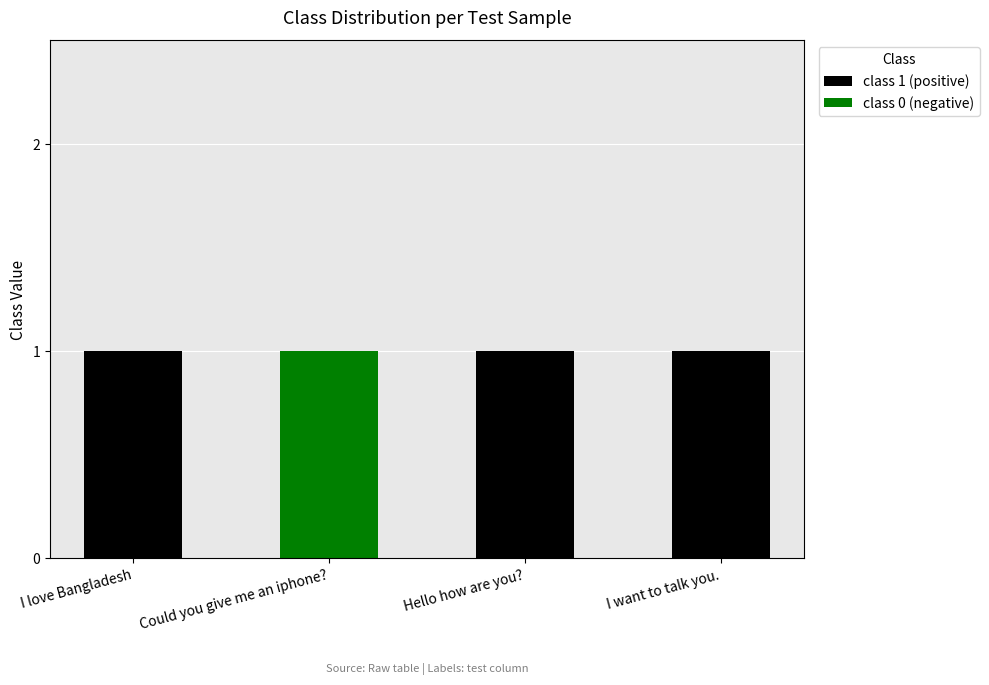

True or false: class 1 (positive) has a value of 1 at I want to talk you..

True